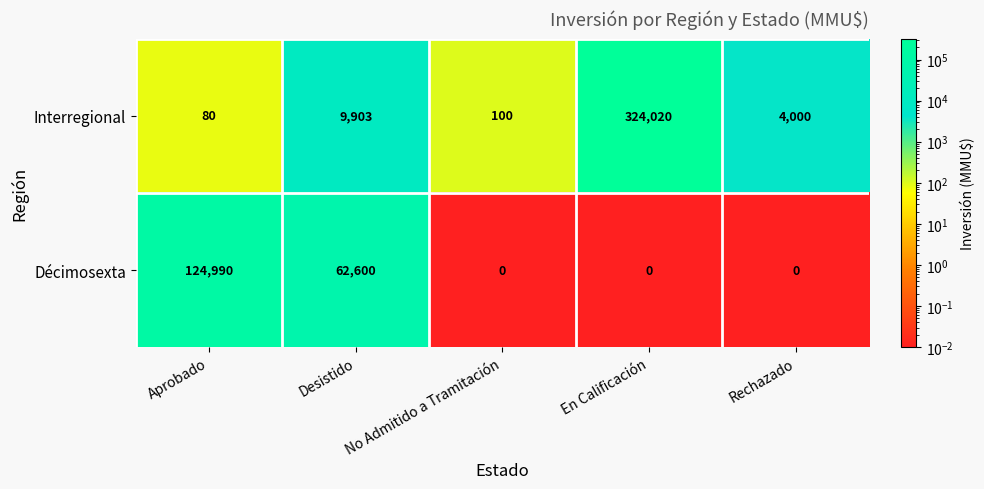

What is the difference between the highest and lowest values at No Admitido a Tramitación?

100